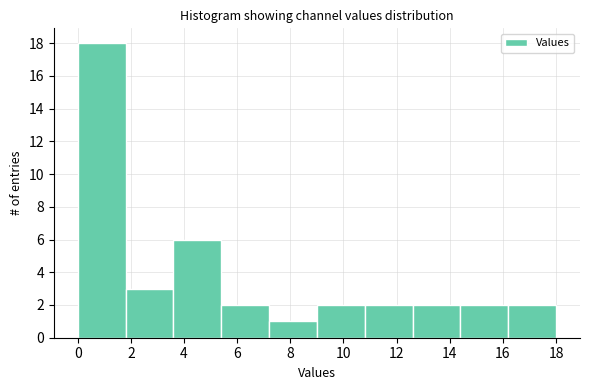

What is the height of the bar covering 3.6 to 5.4 on the x-axis? The values are not printed on the chart, so give them approximately, as read against the axis.

6